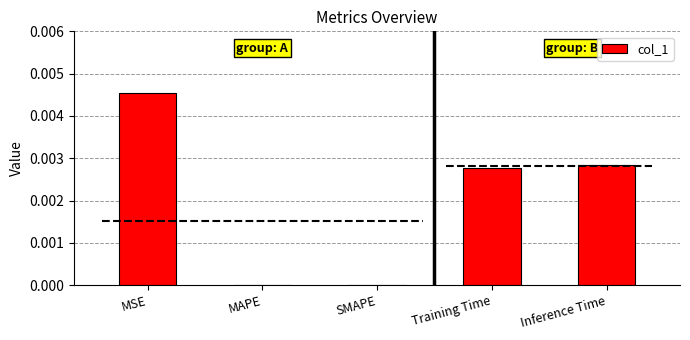

Is it true that col_1 equals 0.0 at MAPE?

True